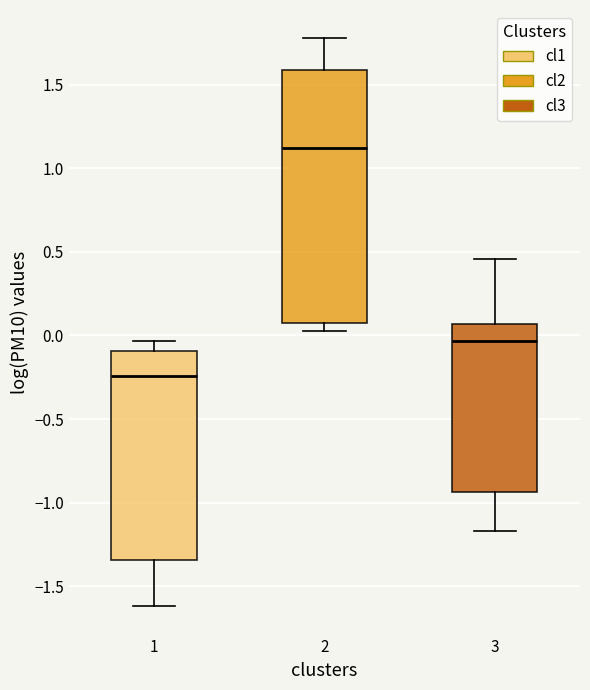

Comparing the boxes themselves (not the whiskers), which one is the tallest?

2